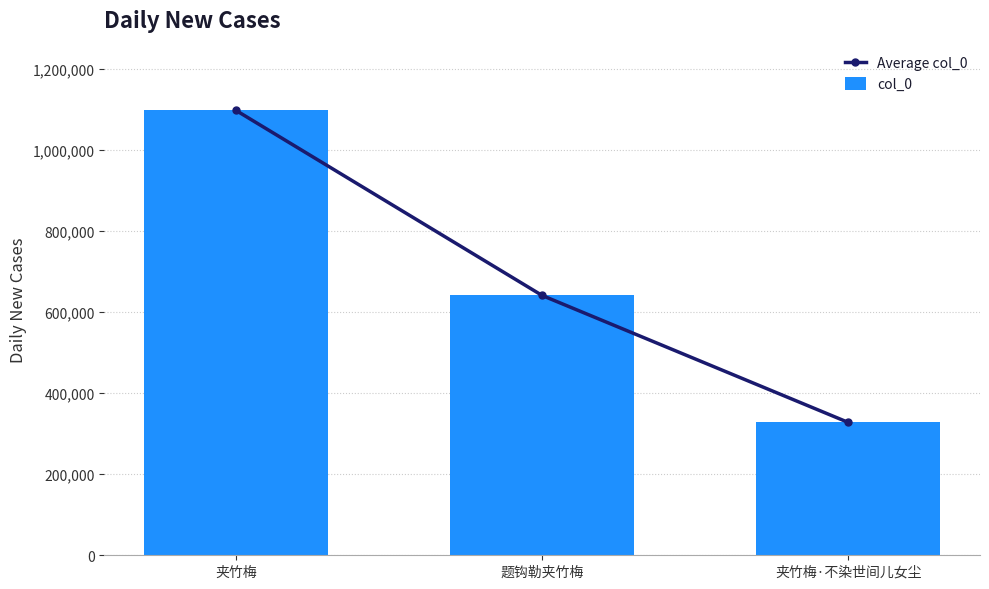

How many values in the Average col_0 series exceed 640808?

1